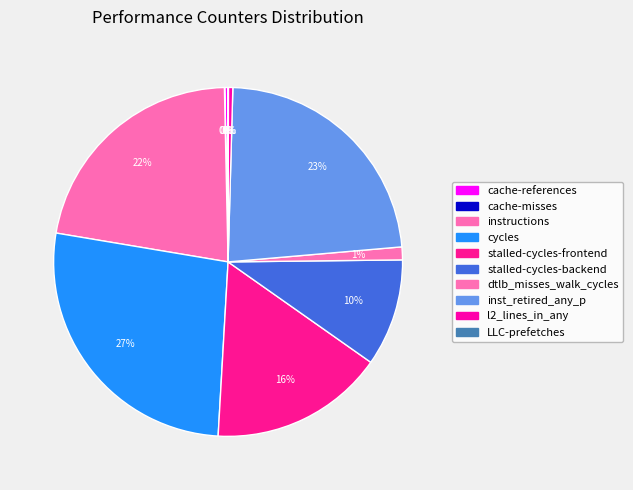

Is inst_retired_any_p the majority of the pie?

No